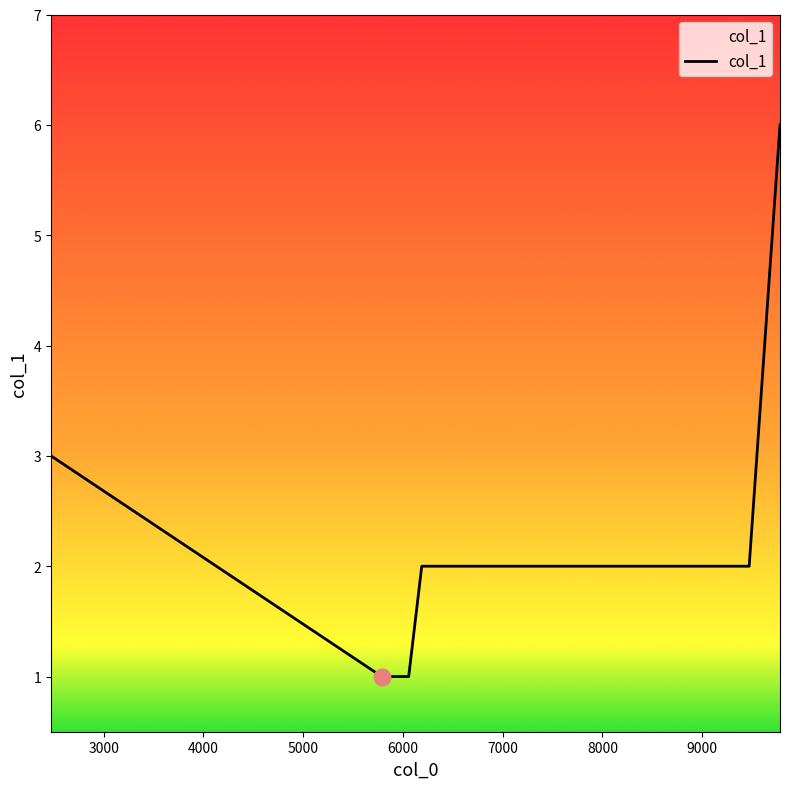

What is the maximum value shown in the chart?

6